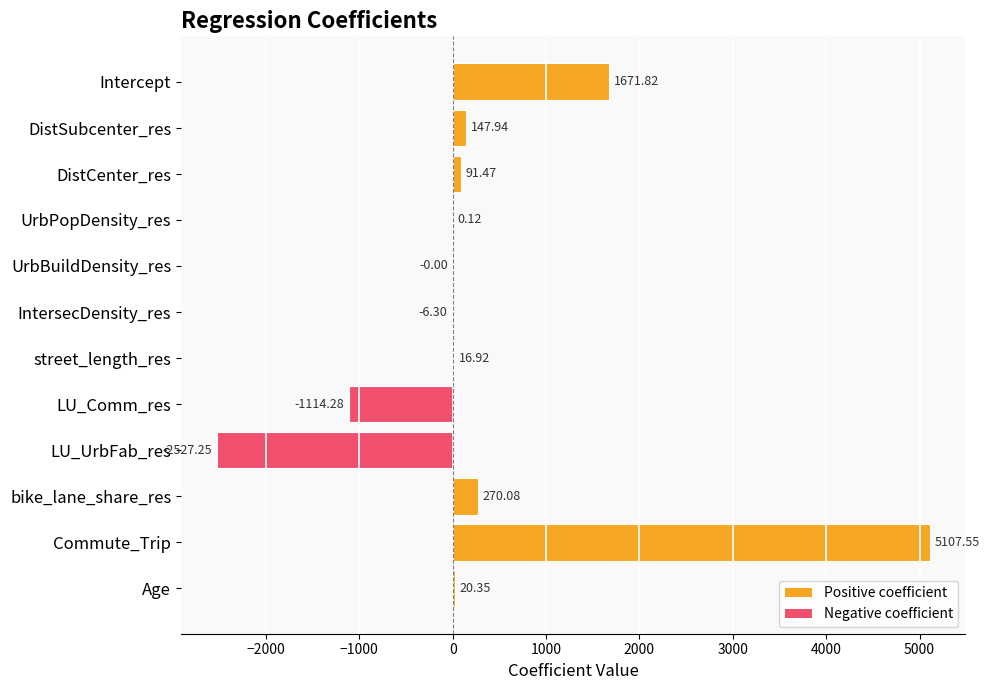

How many distinct data groups are displayed?

1